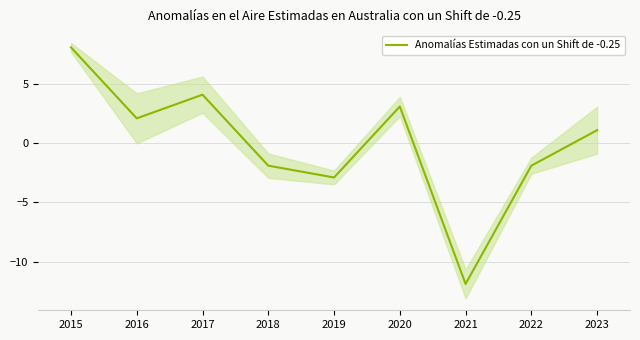

What is the difference between the second highest and minimum values?

16.0